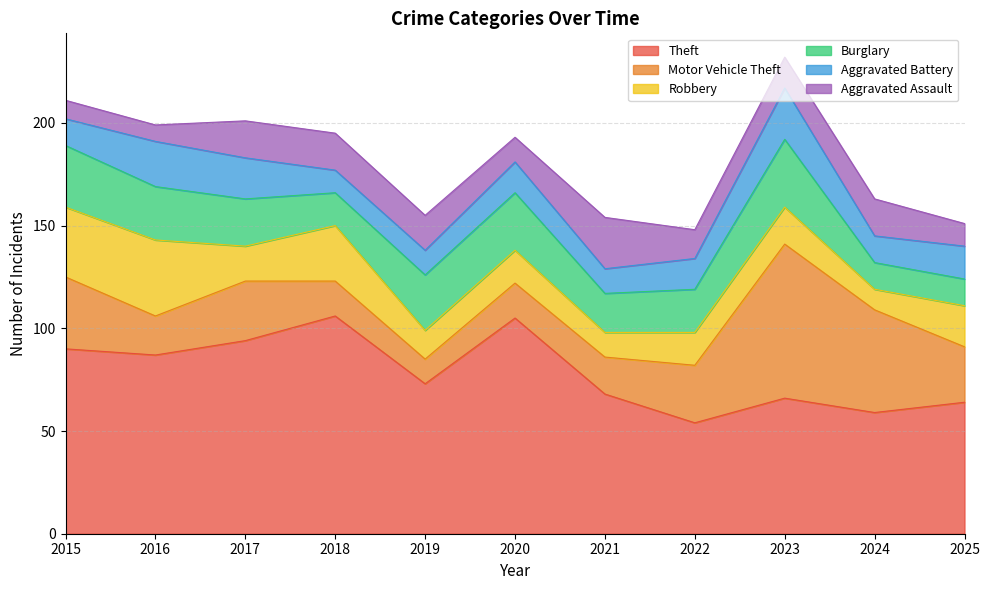

Where do Aggravated Assault and Robbery first cross each other?

2016 and 2017